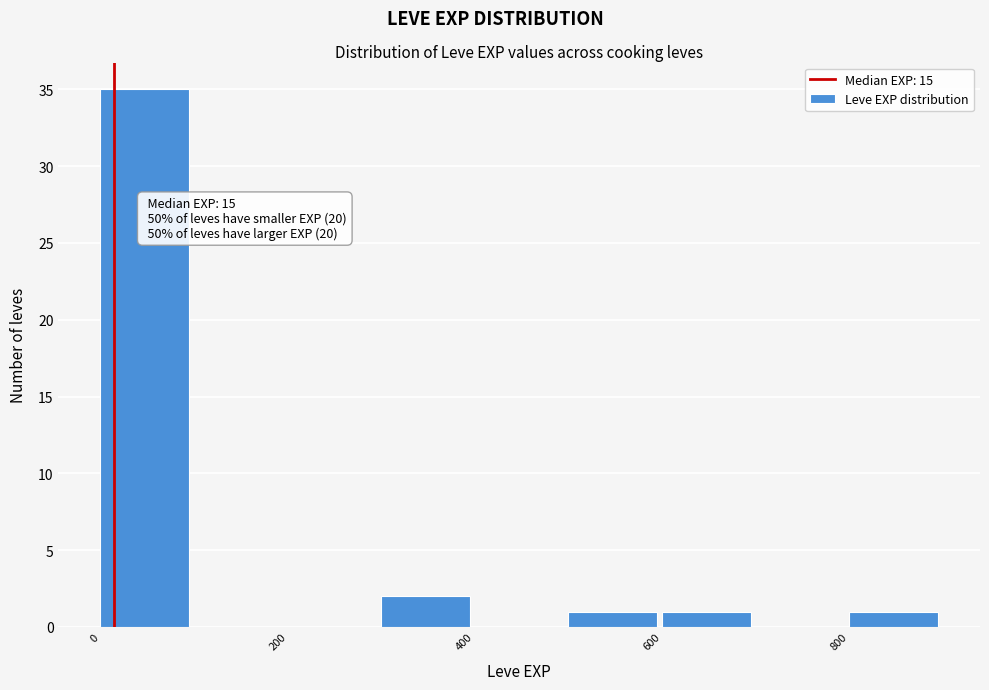

Over which range of the x-axis is the bar tallest?

0 to 100